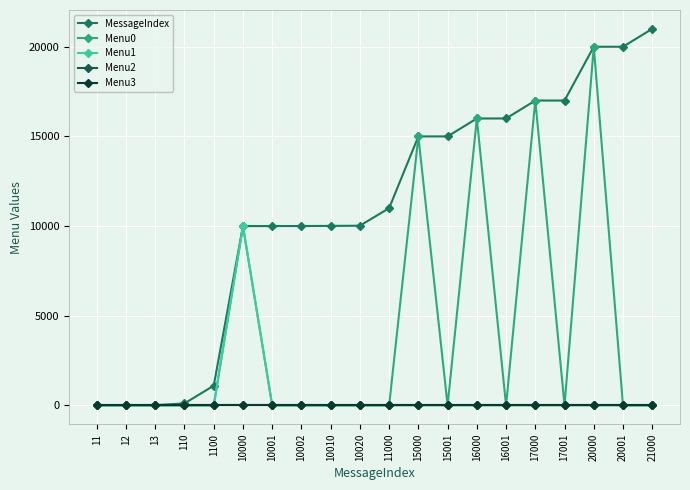

Which series has the largest total across all categories?

MessageIndex